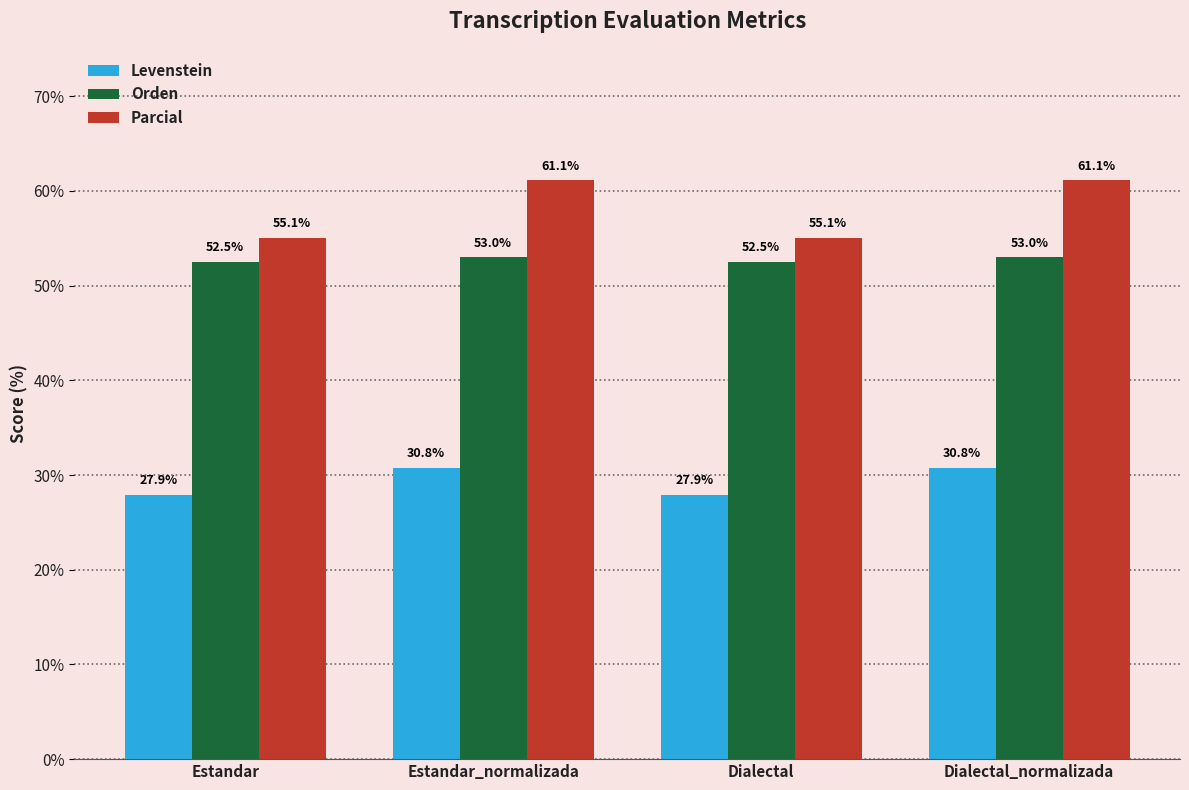

Does the chart contain any negative values?

No